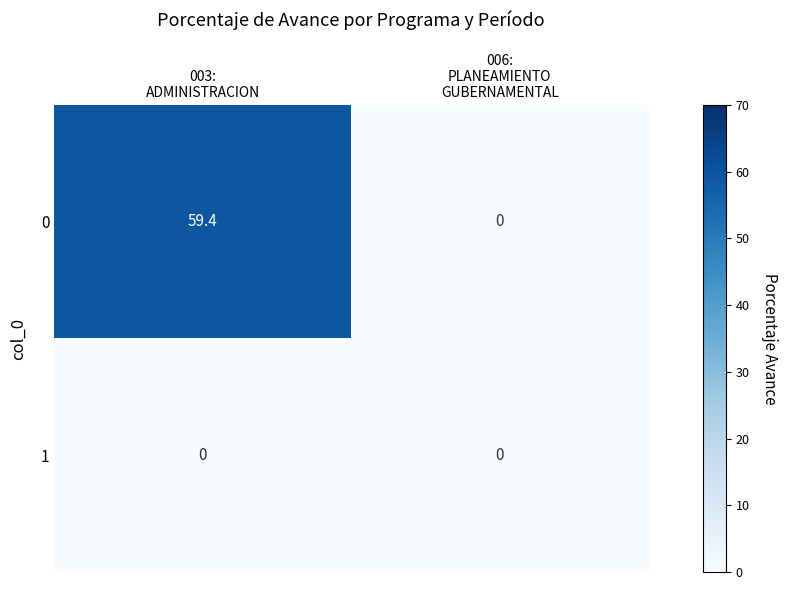

Count the number of data series in this chart.

2